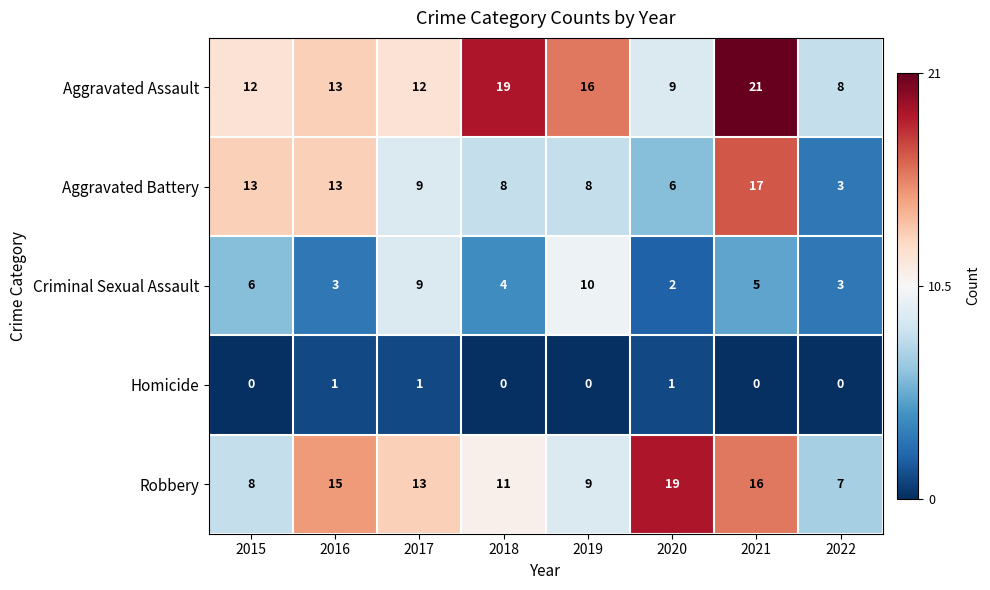

What is the spread (max minus min) of values at 2021?

21